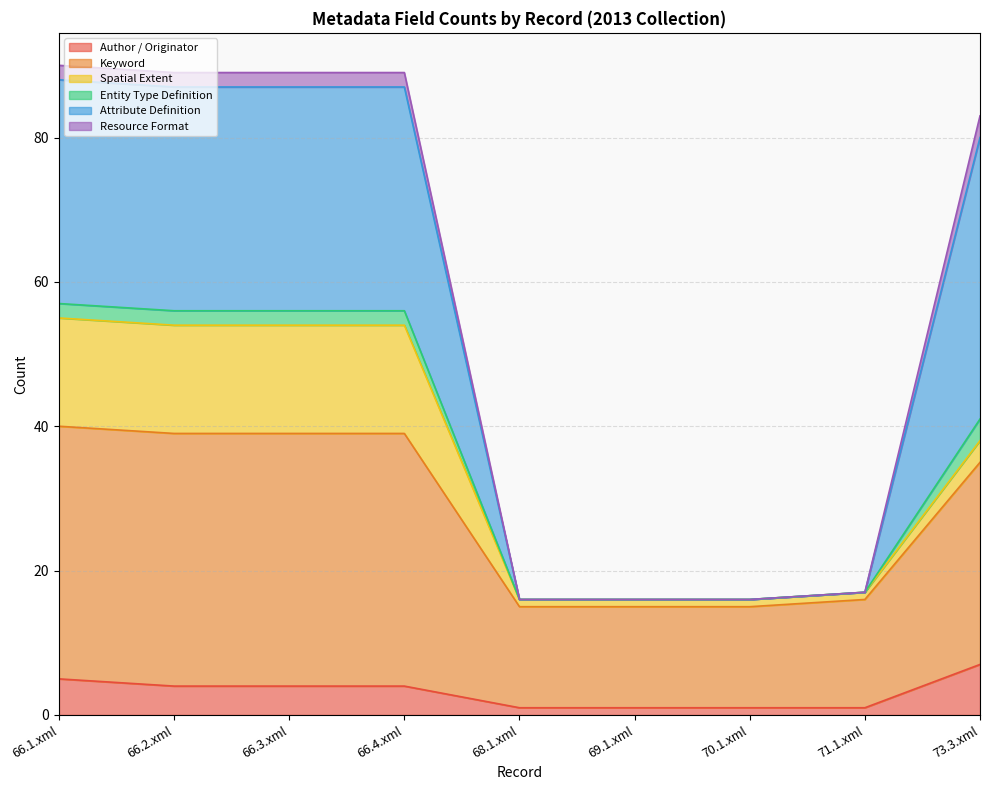

Is it true that Author / Originator equals 1 at 70.1.xml?

True